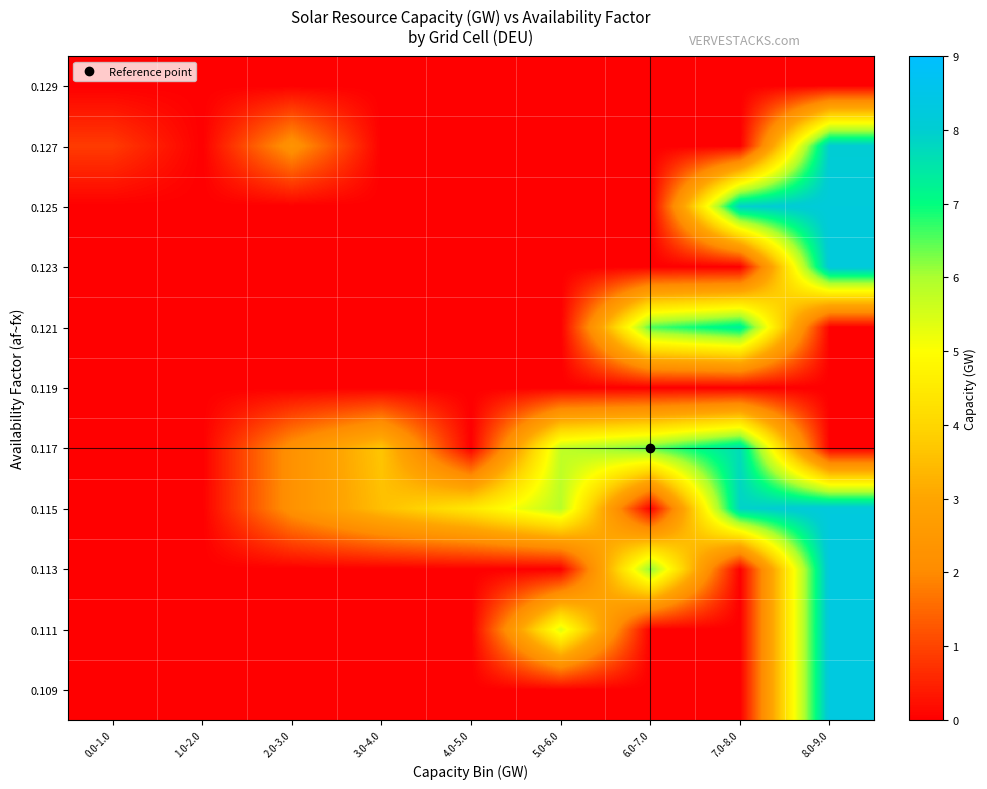

Which has a higher value, 1.0-2.0 or 0.0-1.0?

1.0-2.0